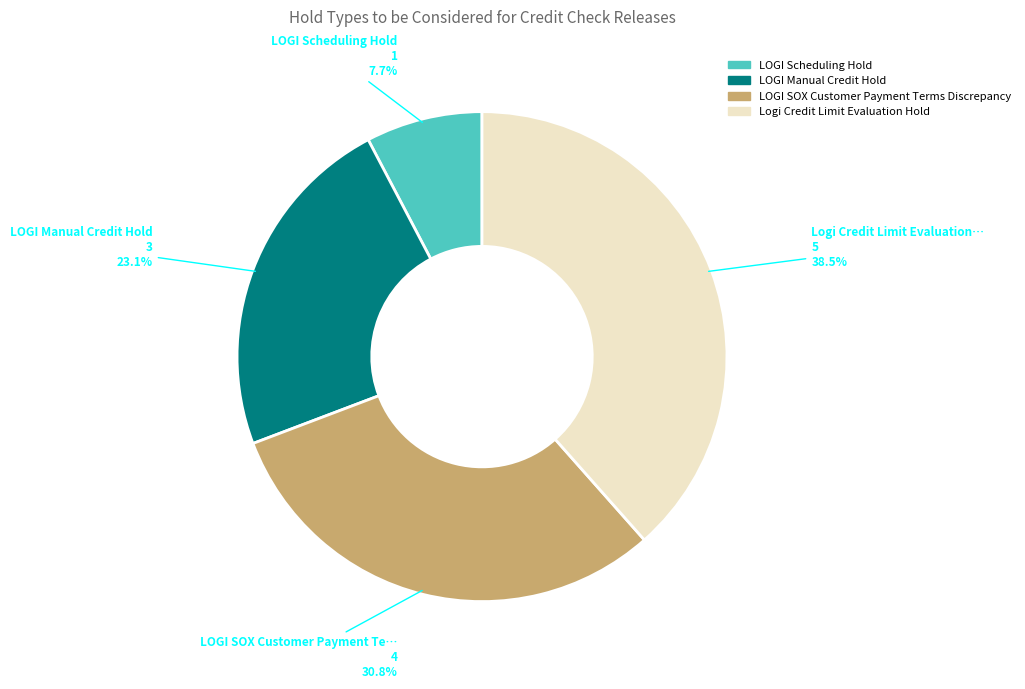

True or false: LOGI SOX Customer Payment Terms Discrepancy accounts for 31% of the total.

True